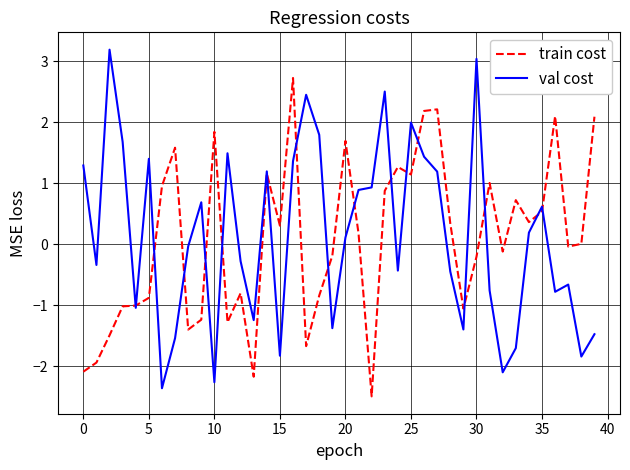

What is the smallest value displayed?

-2.5